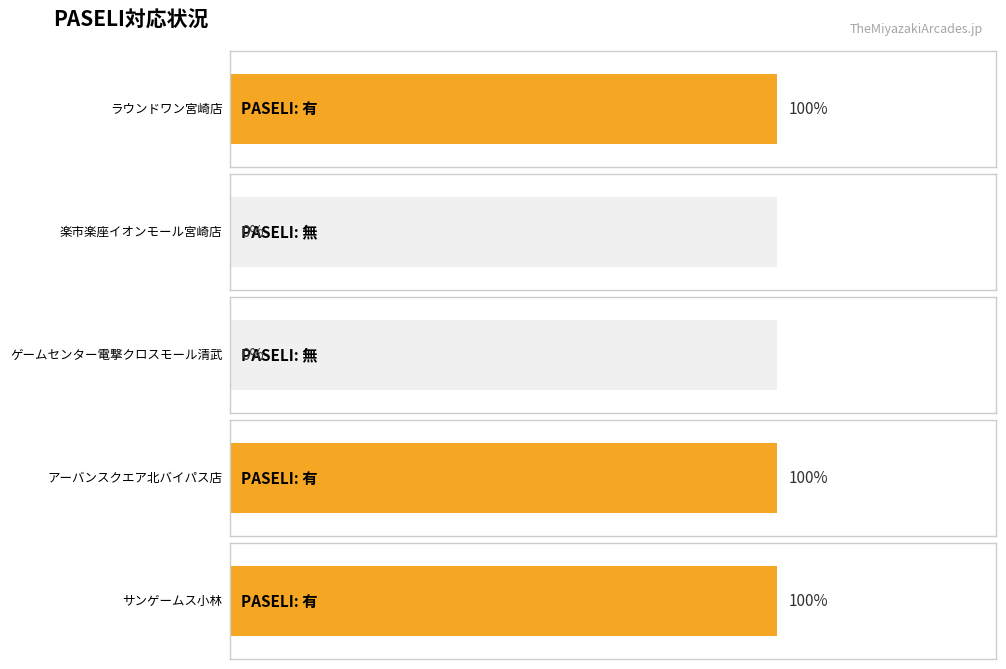

How many values are below 1?

2